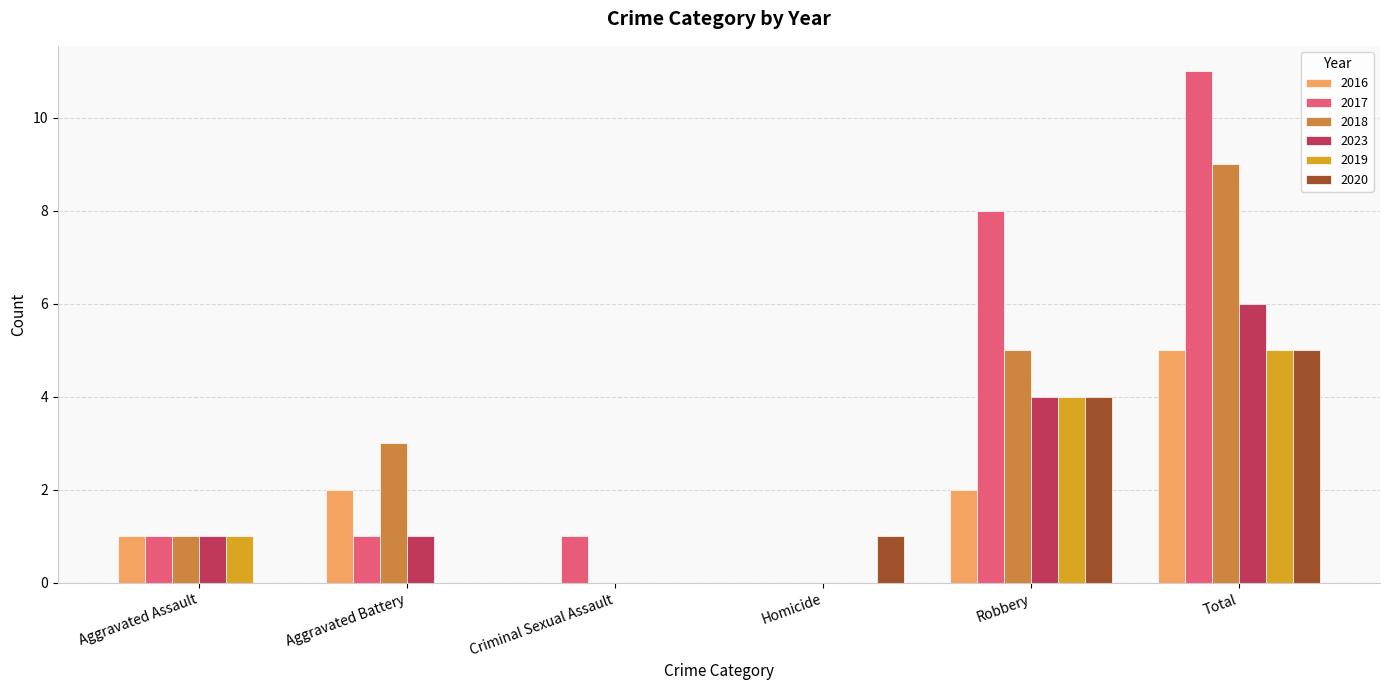

How many distinct data groups are displayed?

6